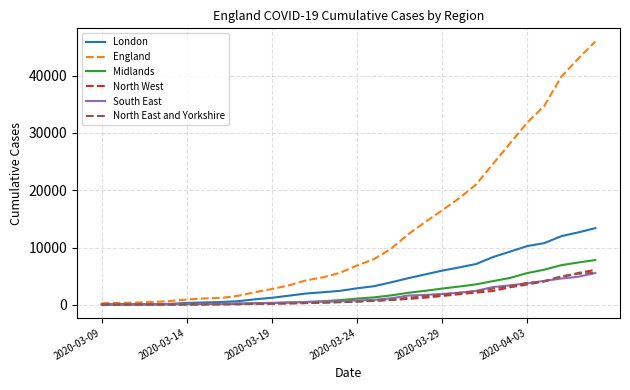

How many values in the North East and Yorkshire series are below 542?

15